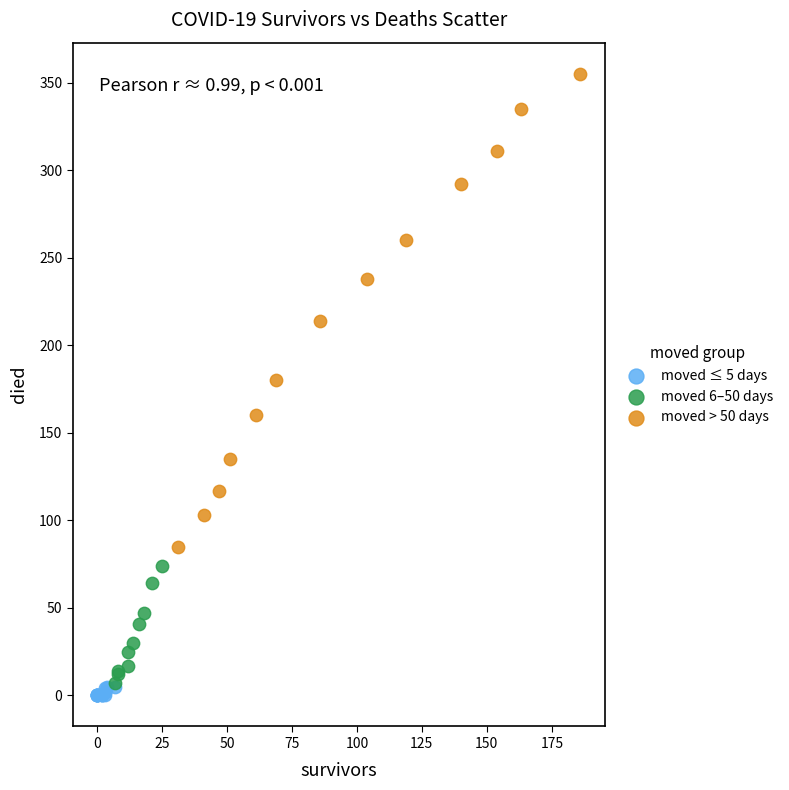

Which series reaches the minimum Y coordinate?

moved ≤ 5 days